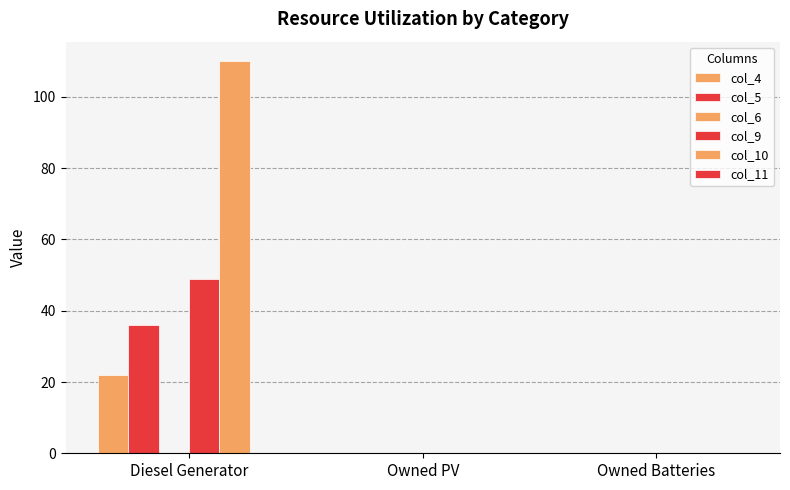

List the labels in order of col_5 value, largest first.

Diesel Generator, Owned PV, Owned Batteries